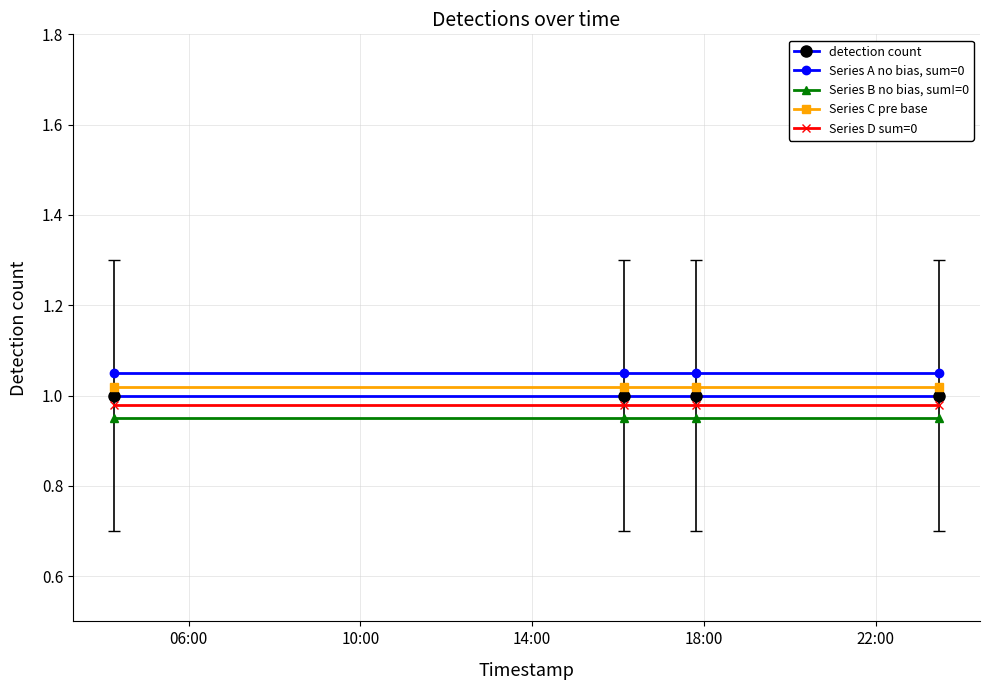

Rank the series by their maximum value, from lowest to highest.

Series B no bias, sum!=0, Series D sum=0, detection count, Series C pre base, Series A no bias, sum=0